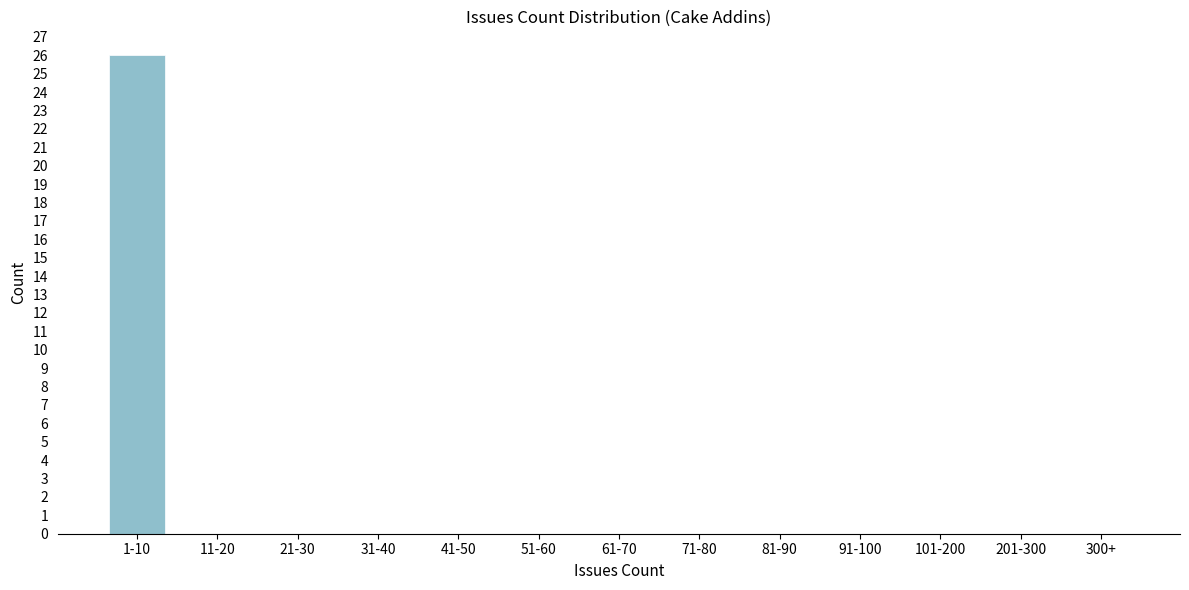

Reading left to right, what are all the values shown in this chart?

1-10=26	11-20=0	21-30=0	31-40=0	41-50=0	51-60=0	61-70=0	71-80=0	81-90=0	91-100=0	101-200=0	201-300=0	300+=0